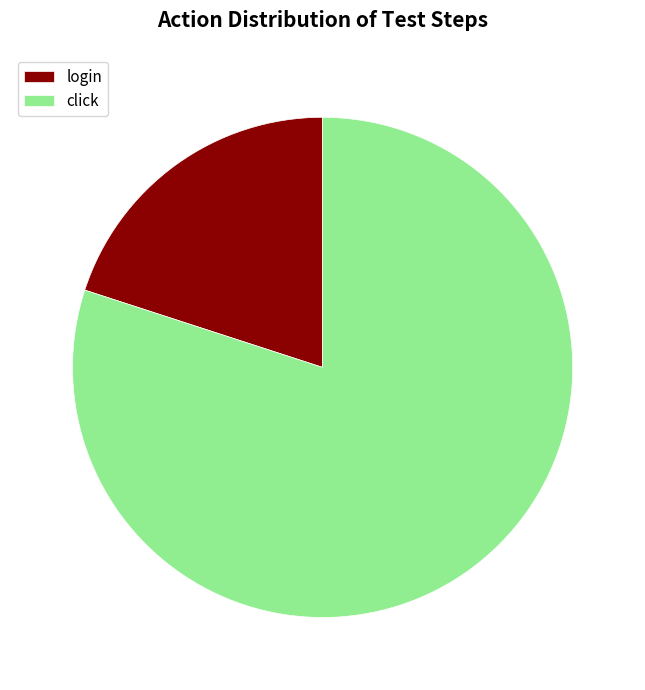

Count the number of slices in the pie.

2